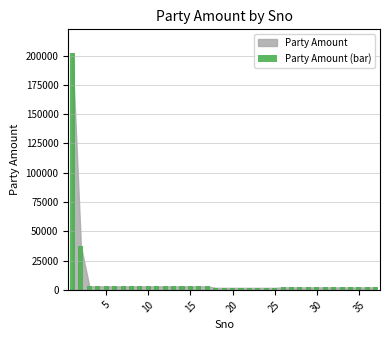

What is the maximum value shown in the chart?

202152